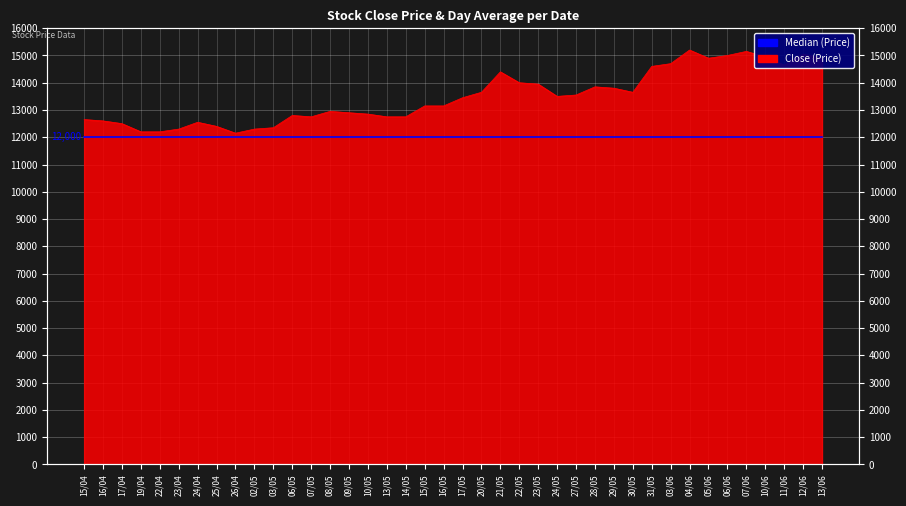

What is the label of the 14th point from the right?

27/05